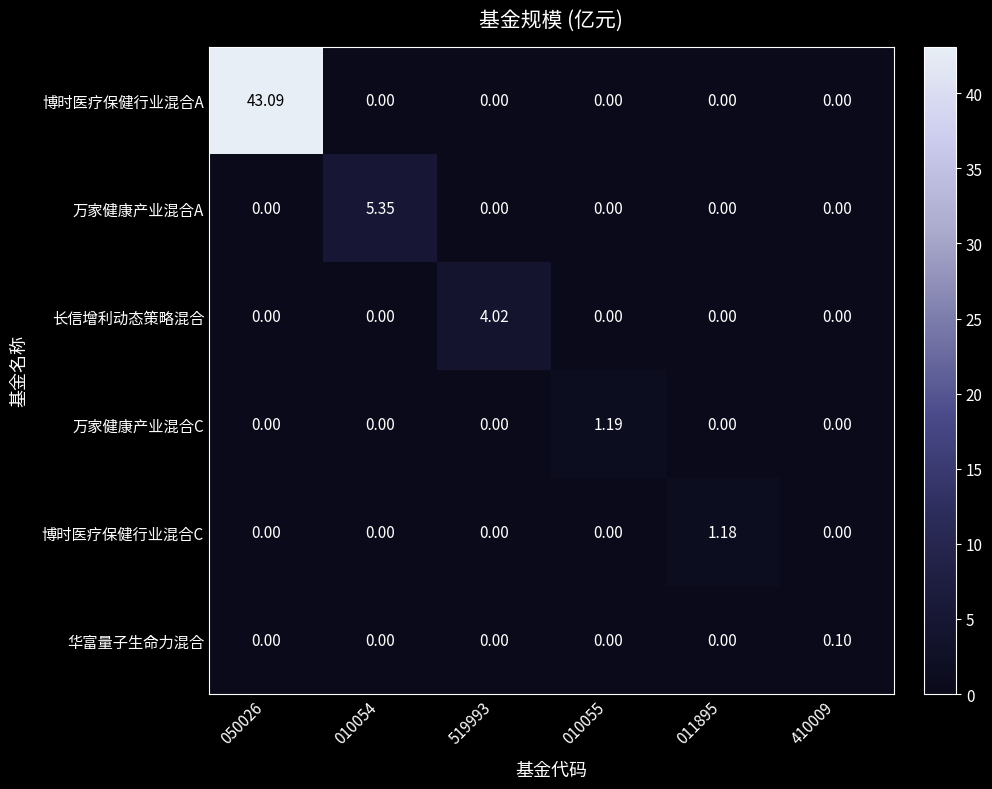

Which label corresponds to the largest value in the chart?

050026